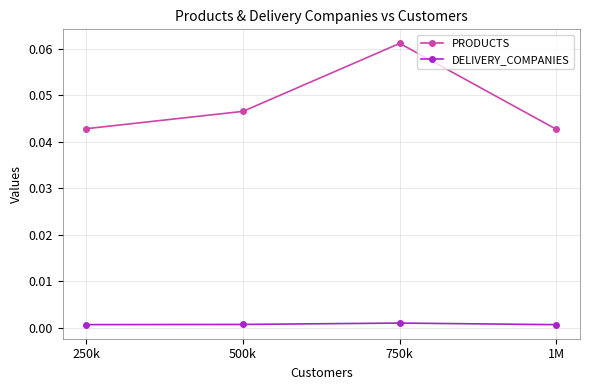

What is the label of the 4th point from the right?

250k